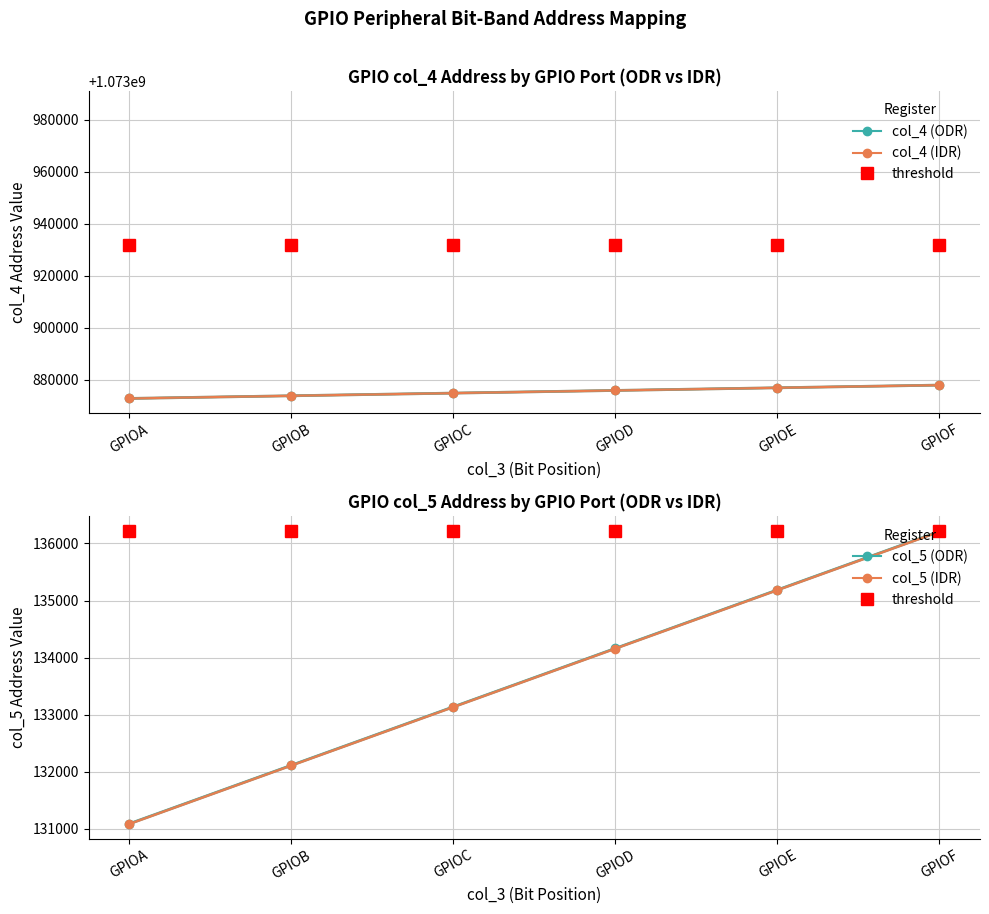

How many data points in col_5 (ODR) are less than 134164?

3